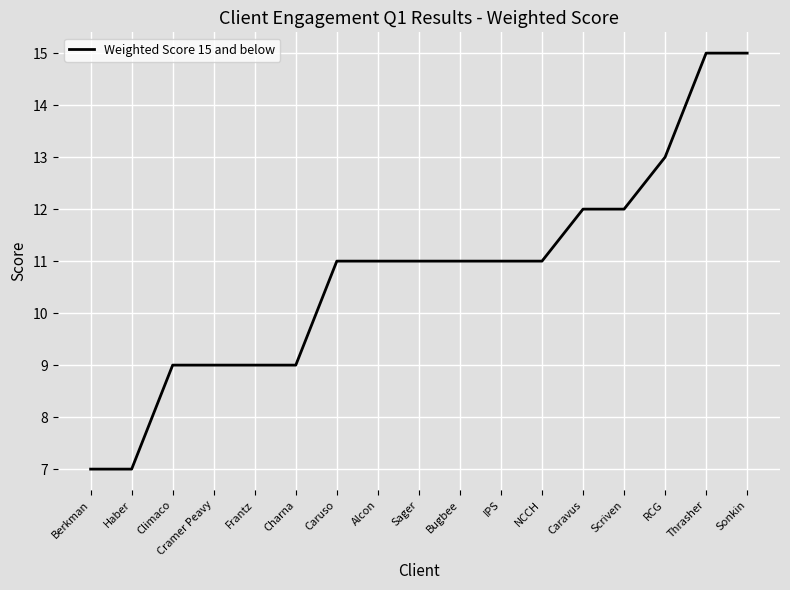

Reading right to left, what are all the values shown in this chart?

15	15	13	12	12	11	11	11	11	11	11	9	9	9	9	7	7